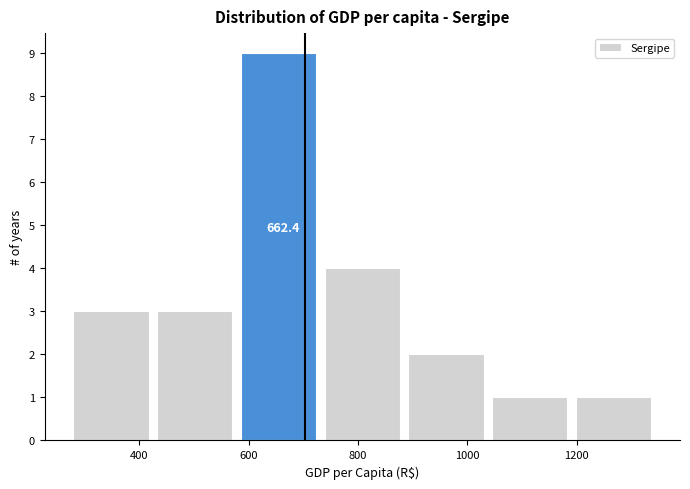

Which range on the x-axis has the tallest bar?

580 to 740